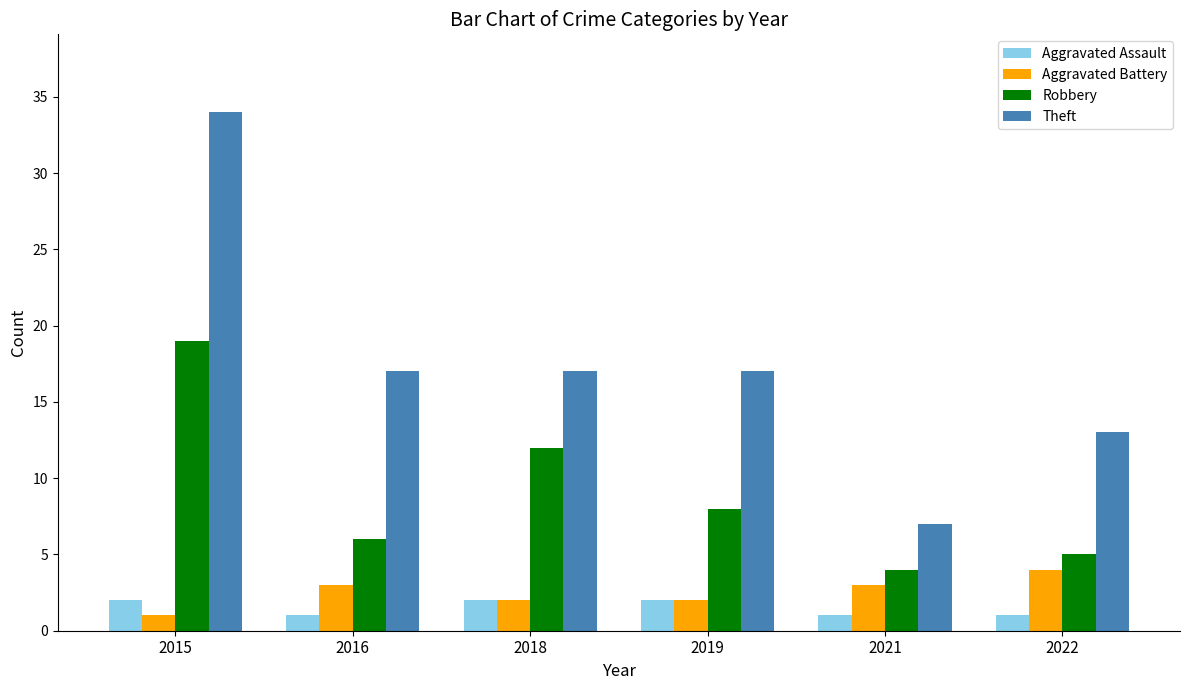

How many bars are there in total?

24